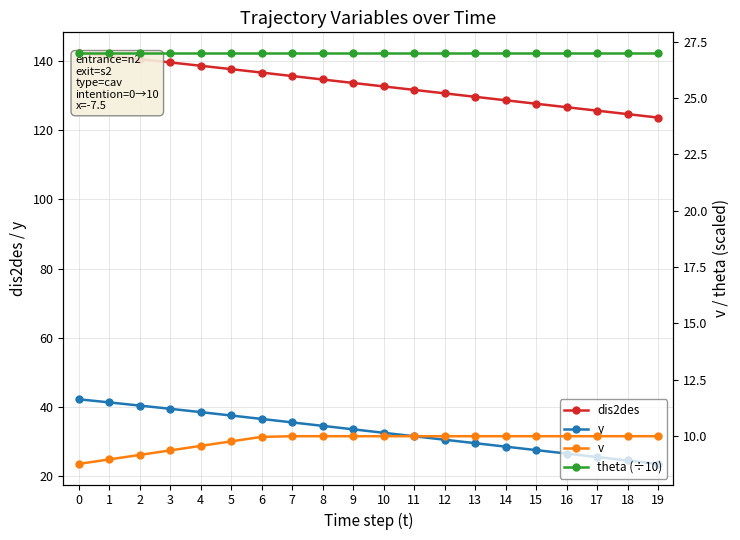

How many lines are shown in the chart?

4